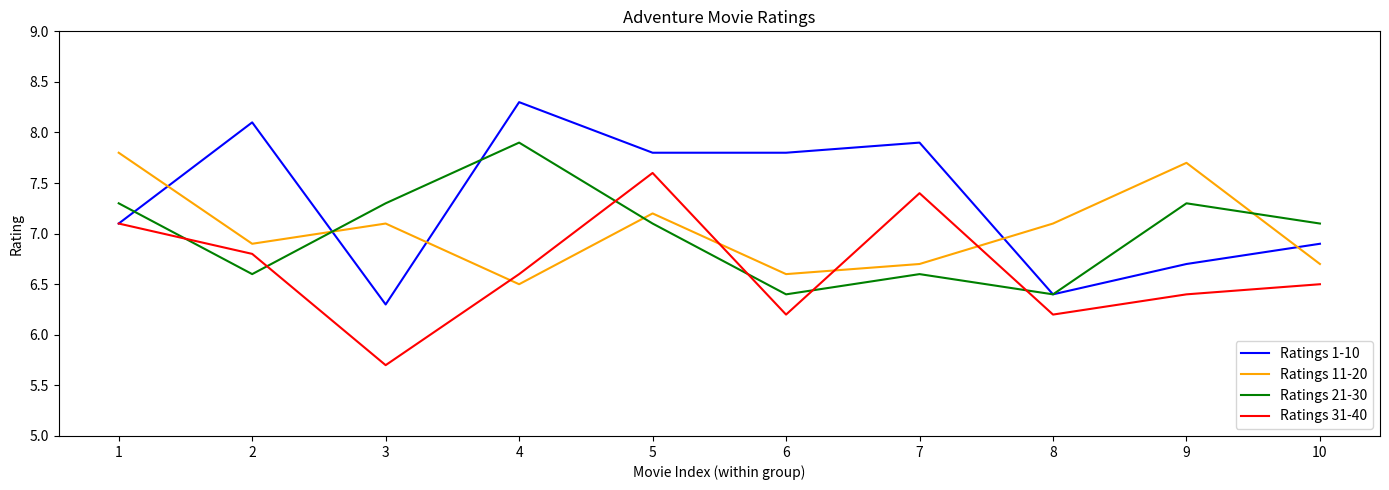

True or false: Ratings 11-20 has more than 0 interior local peaks.

True